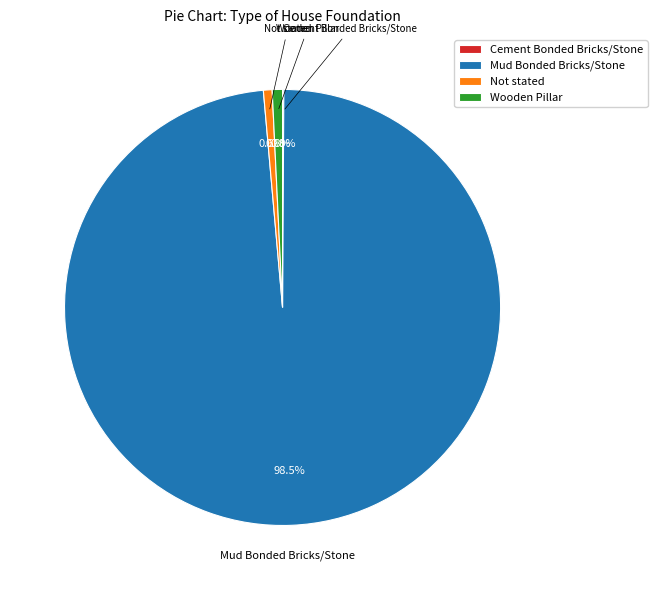

What percentage do Cement Bonded Bricks/Stone and Mud Bonded Bricks/Stone together represent?

98.6%